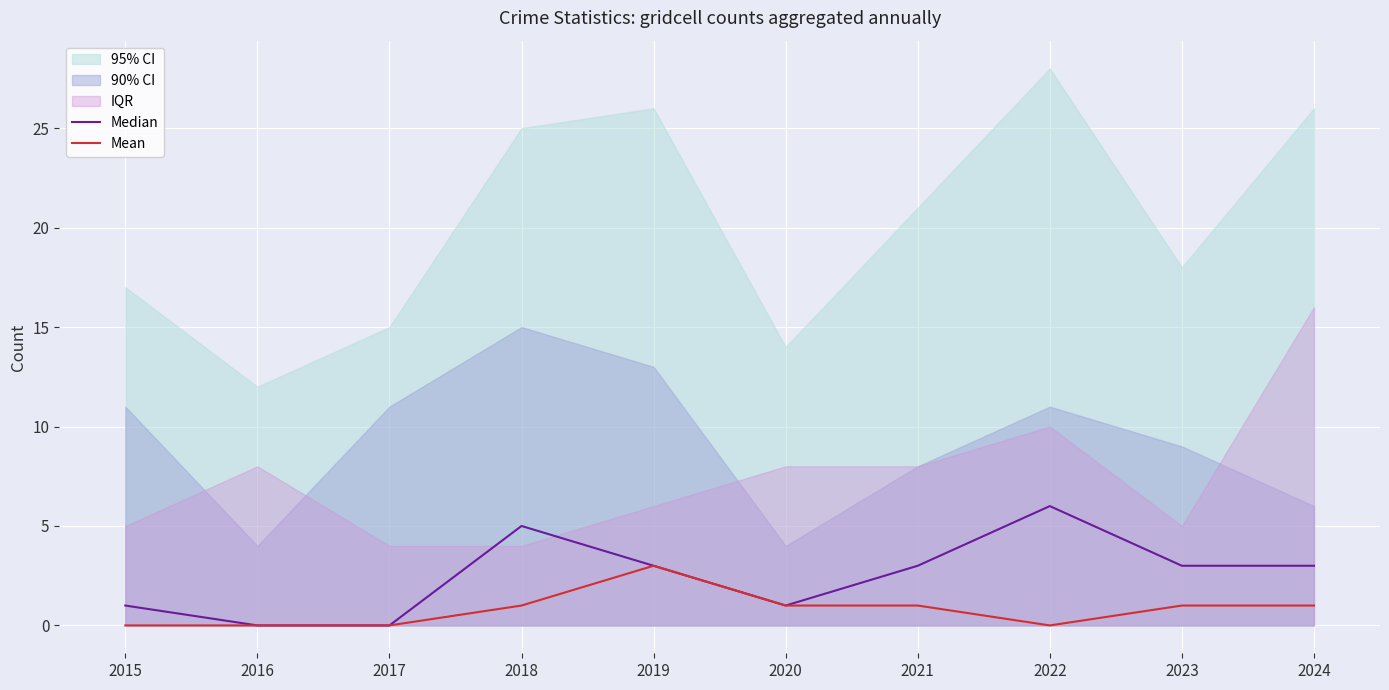

Which series has the largest total across all categories?

Median